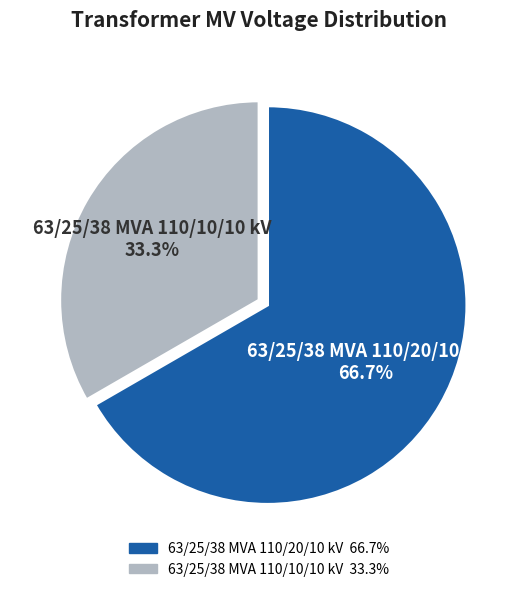

Between 63/25/38 MVA 110/20/10 kV and 63/25/38 MVA 110/10/10 kV, which is larger?

63/25/38 MVA 110/20/10 kV